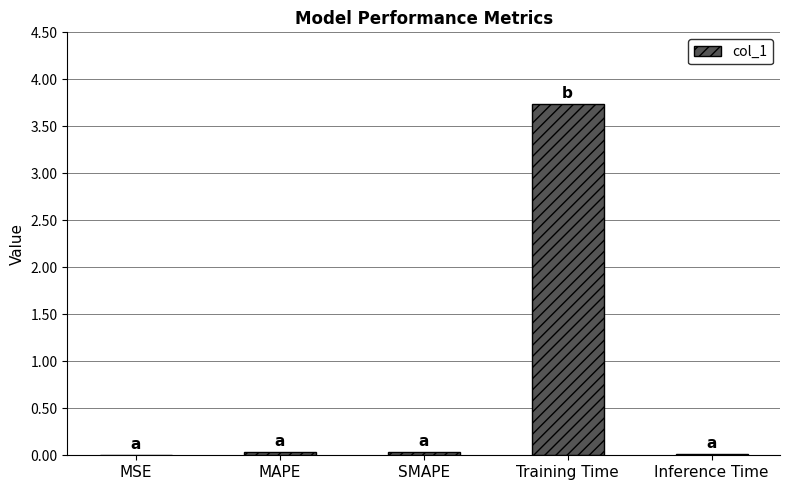

What is the sum of all values?

3.8